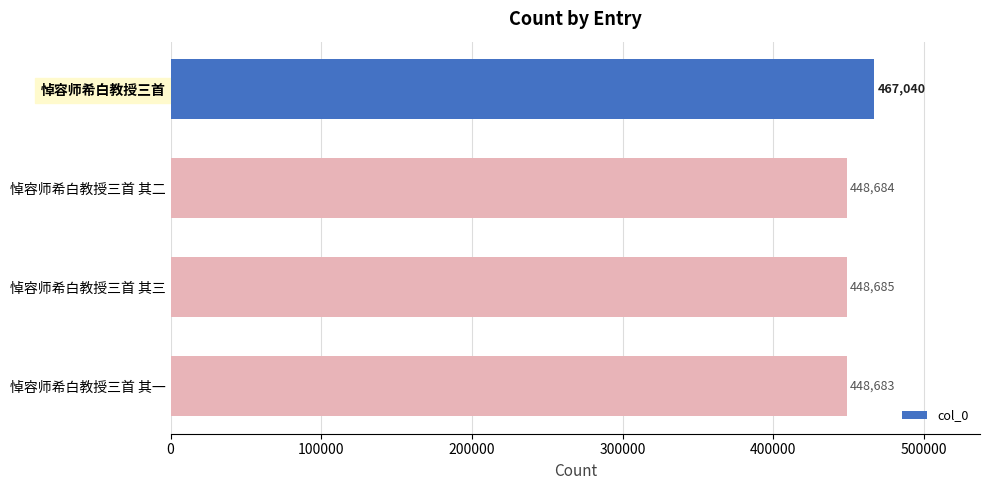

How many categories are shown in the chart?

4